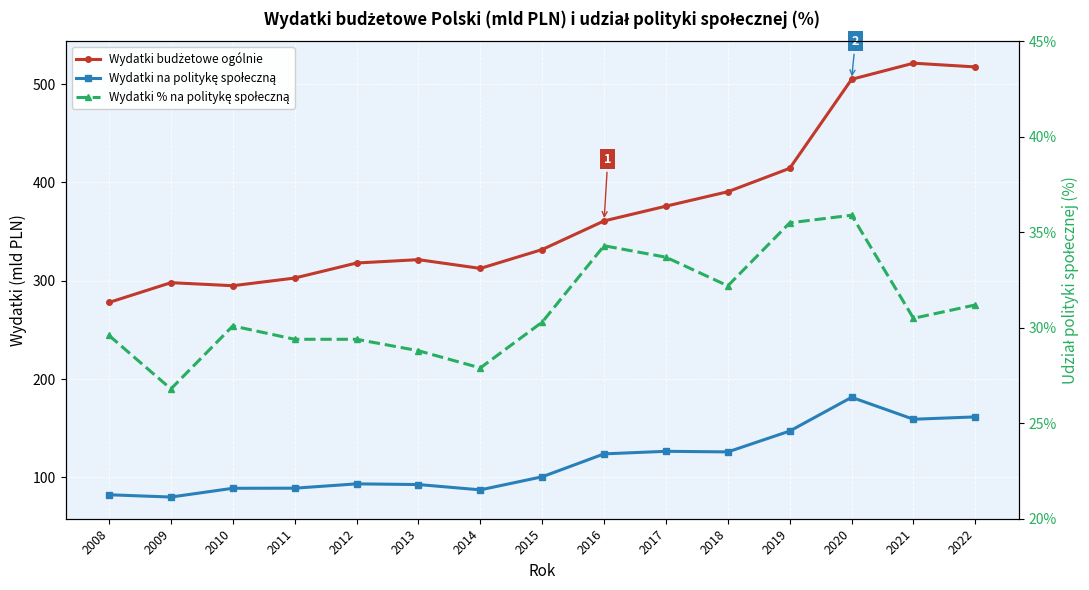

True or false: Wydatki budżetowe ogólnie has more than 2 points higher than both neighbors.

True